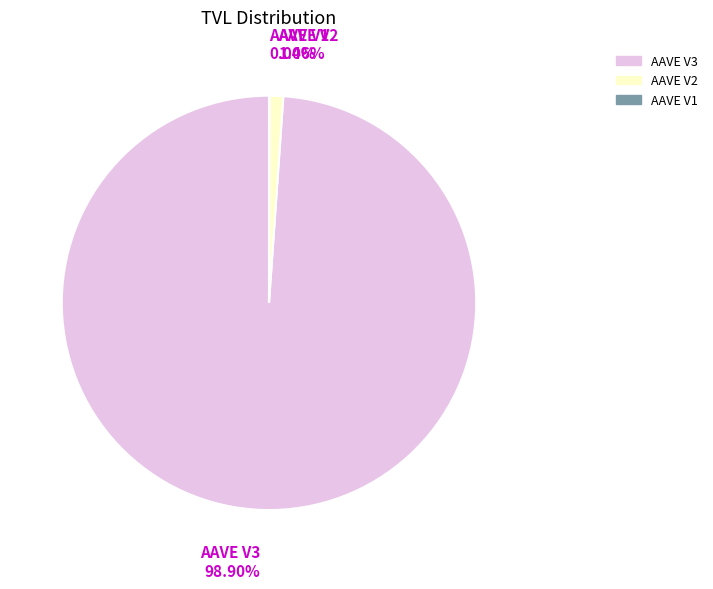

Which has a higher value, AAVE V3 or AAVE V2?

AAVE V3